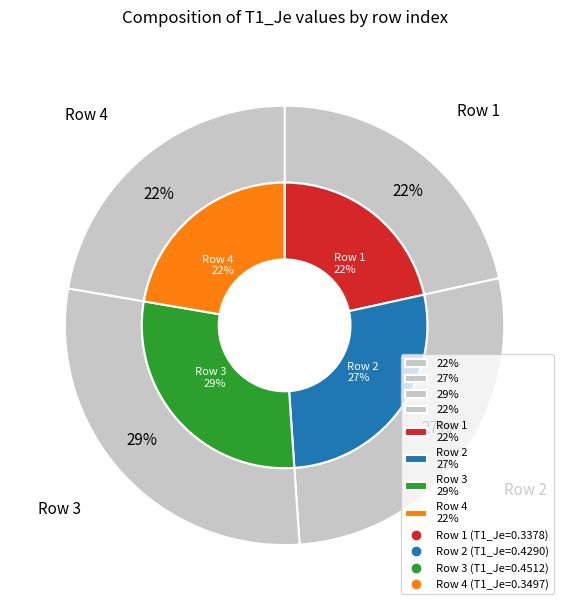

Count the number of slices in the pie.

4